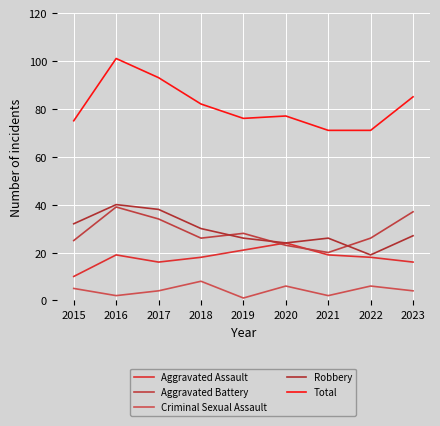

How many Criminal Sexual Assault values are between 2 and 6?

7